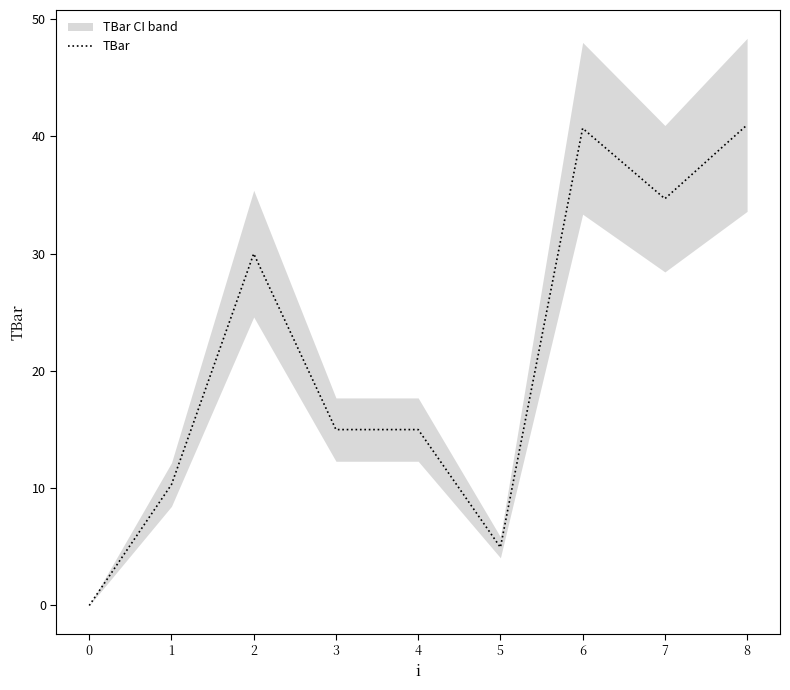

Does the chart have visible grid lines?

No